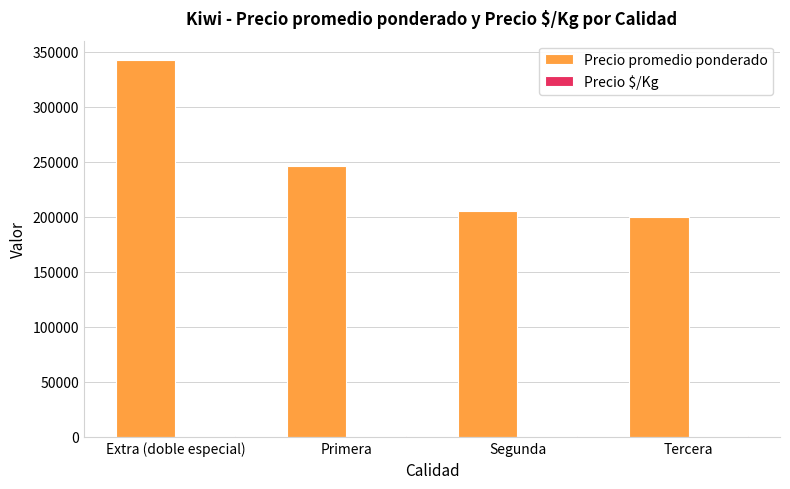

Where is Precio promedio ponderado nearest to the value 271428?

Primera